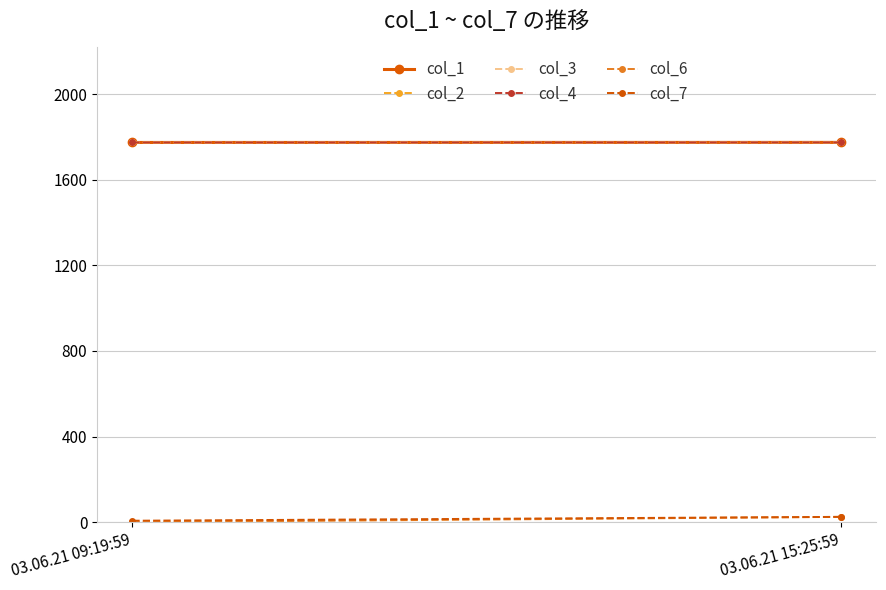

At which category is the sum across all series the highest?

03.06.21 15:25:59